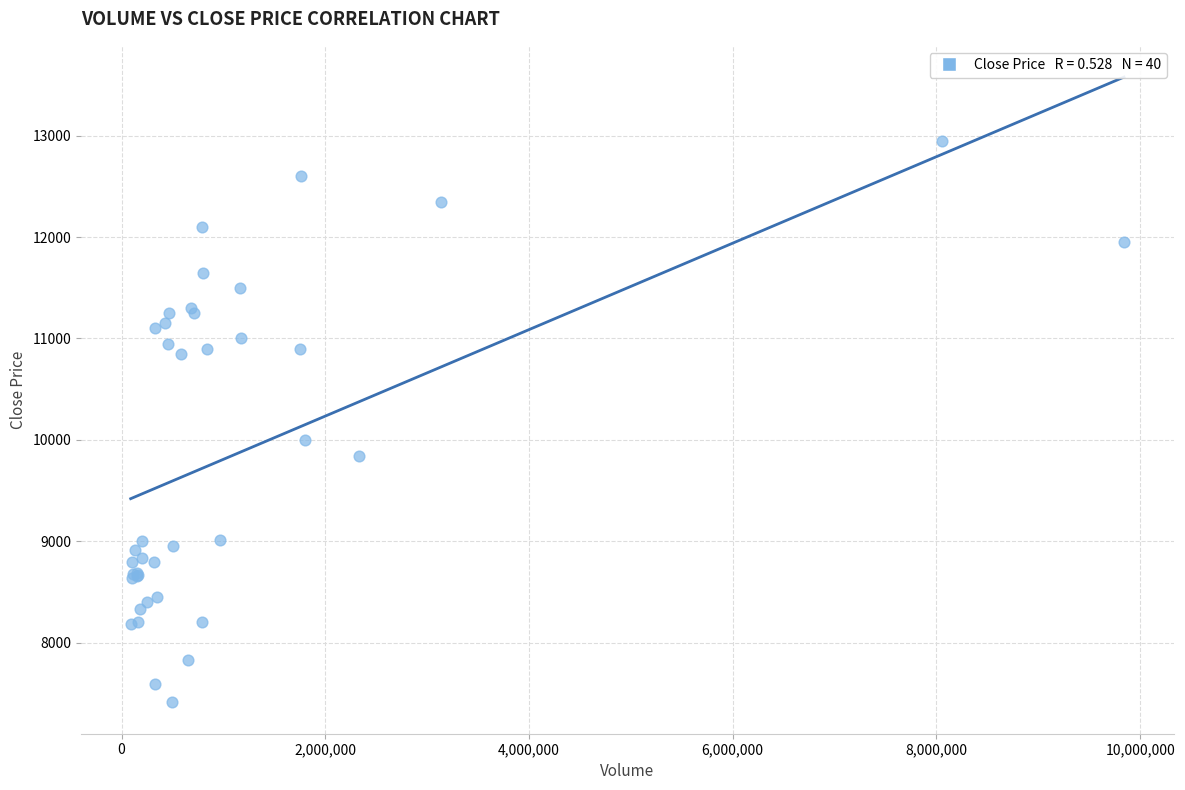

What Y value in the scatter plot is closest to 10180?

10000